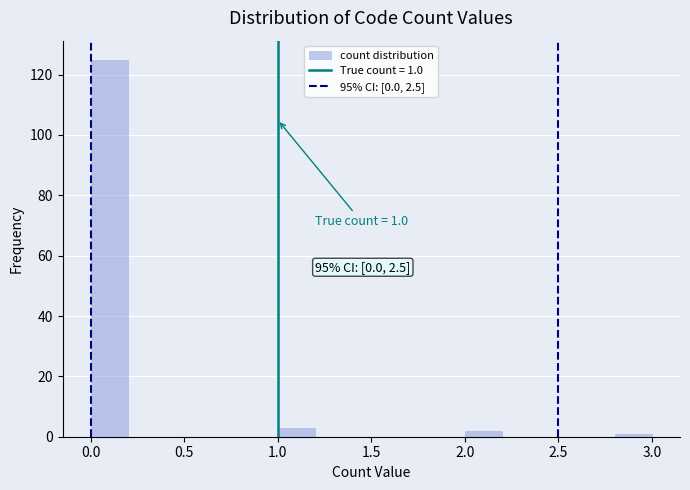

Over which range of the x-axis is the bar tallest?

0.0 to 0.2